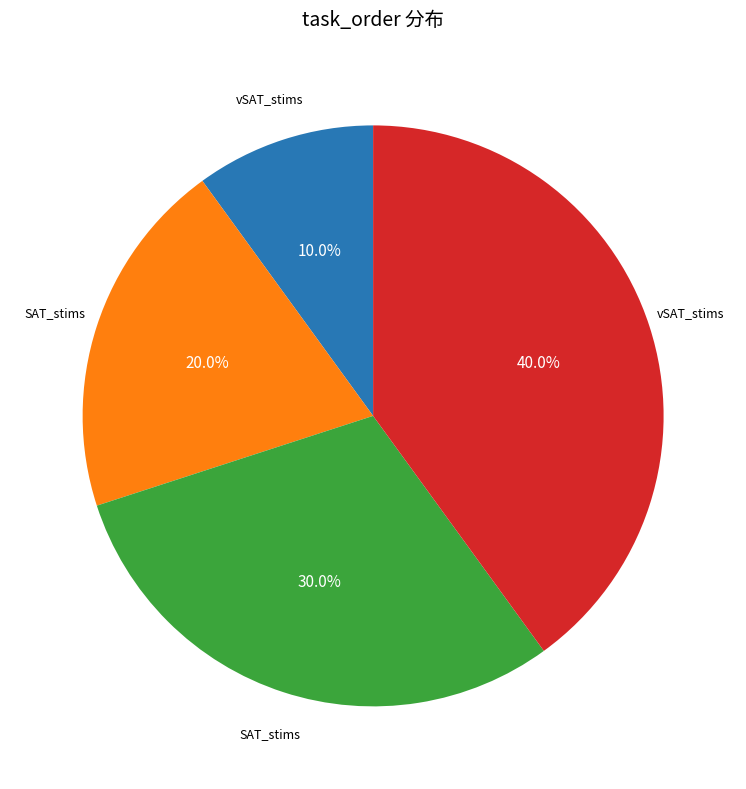

Count the number of slices in the pie.

4